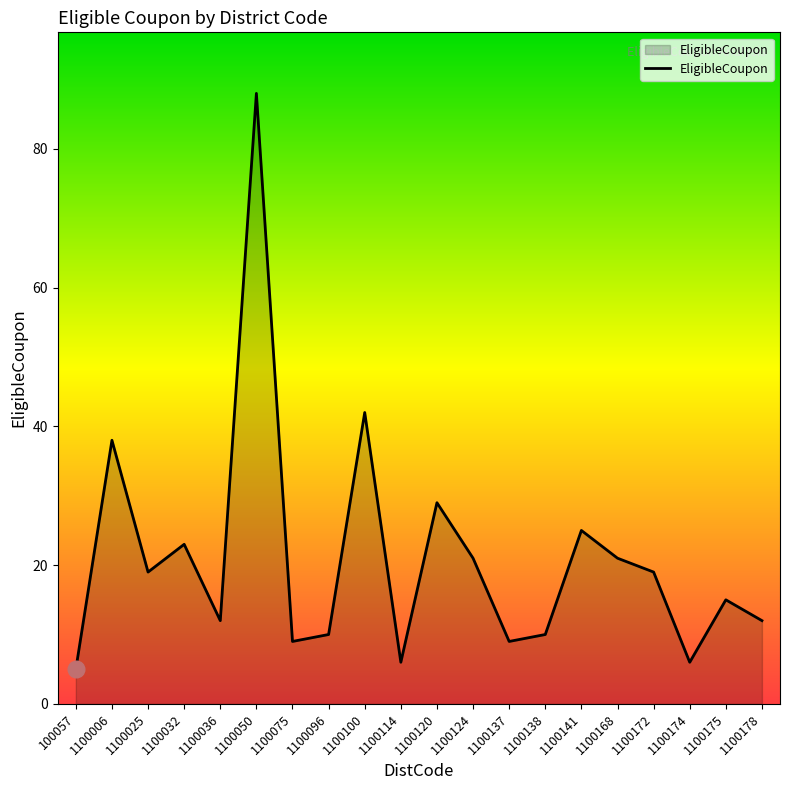

What is the sum of all values?

419